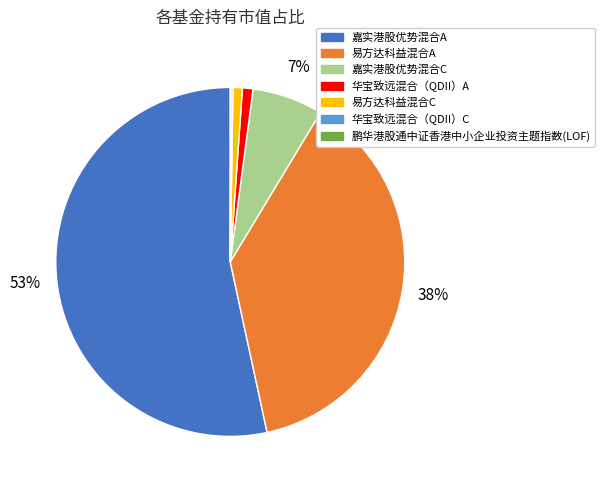

What is the majority slice?

嘉实港股优势混合A